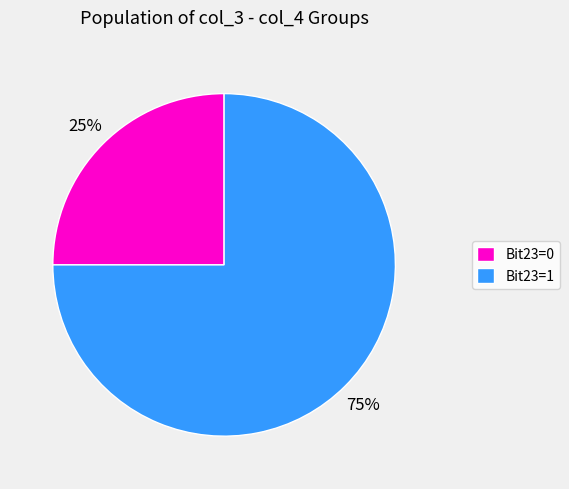

What is the ratio of the value at Bit23=0 to the value at Bit23=1?

0.3